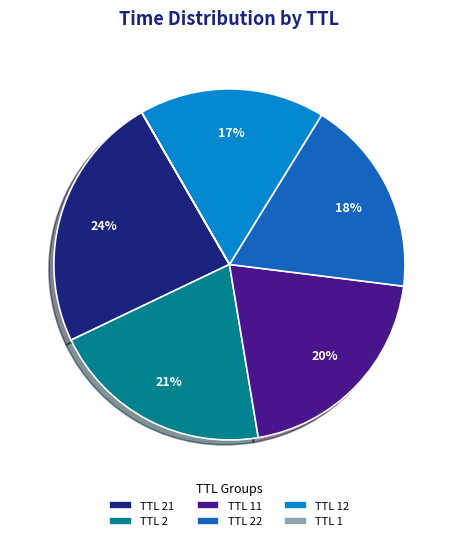

The TTL 22 slice represents 4% of the pie. True or false?

False